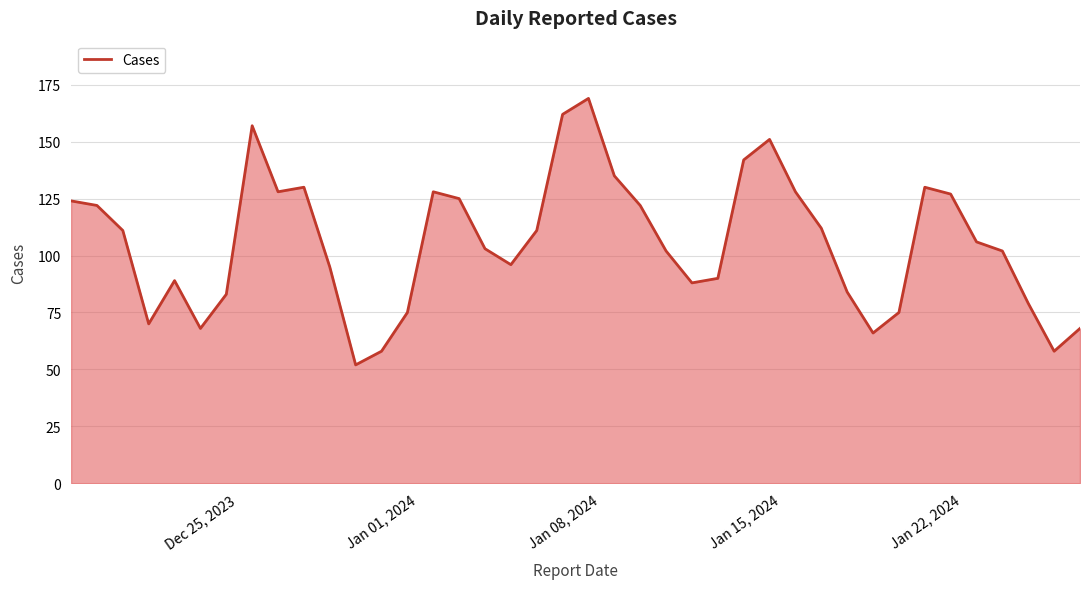

Count the number of data series in this chart.

1